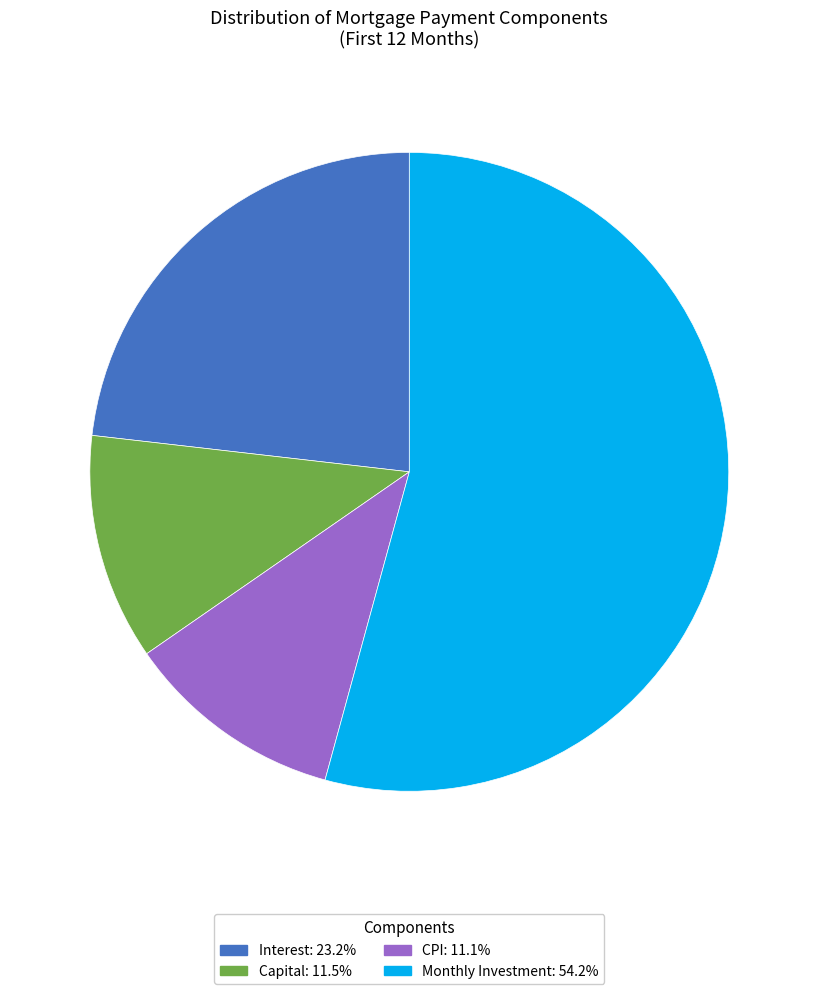

Combined, do CPI: 11.1% and Interest: 23.2% account for over 50%?

No